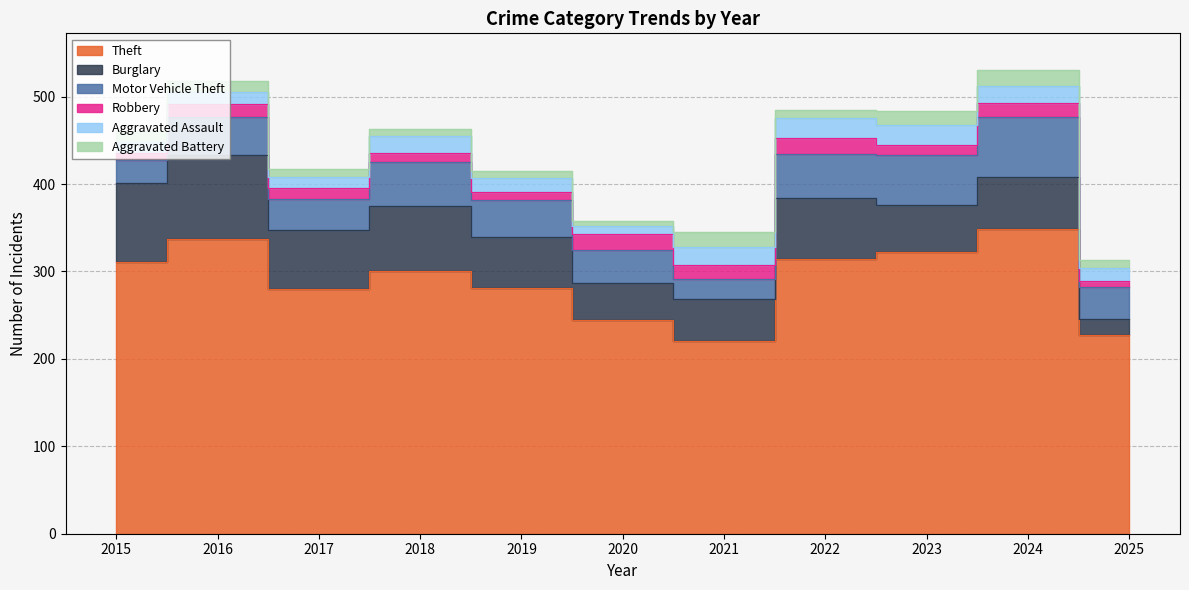

True or false: Aggravated Battery and Motor Vehicle Theft cross at least once.

False